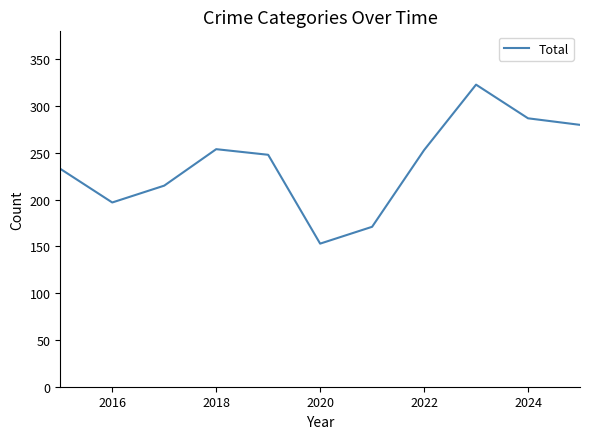

What is the difference between the maximum and minimum values?

170